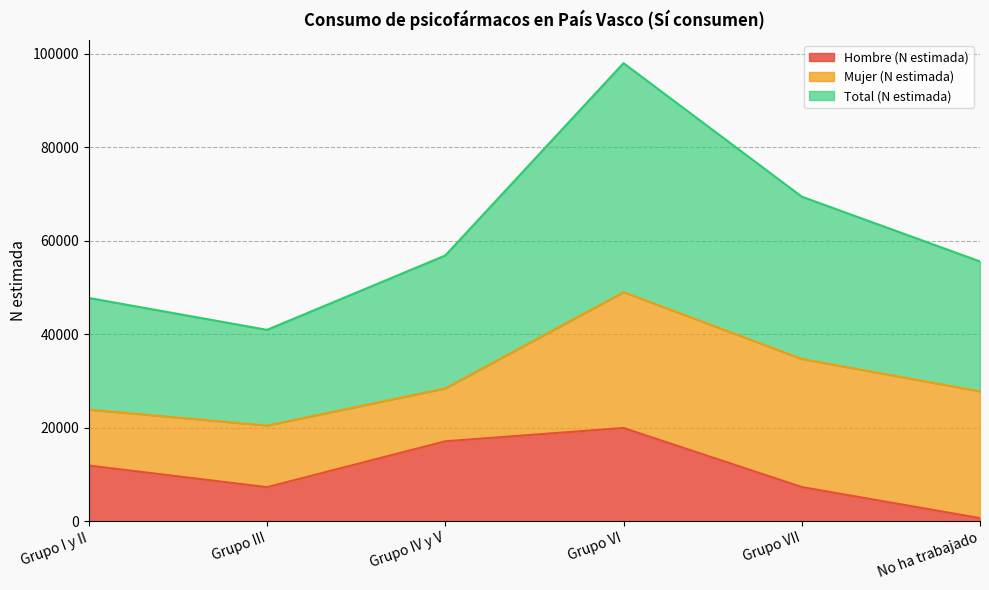

Rank the categories by Total (N estimada) value from highest to lowest.

Grupo VI, Grupo VII, Grupo IV y V, No ha trabajado, Grupo I y II, Grupo III